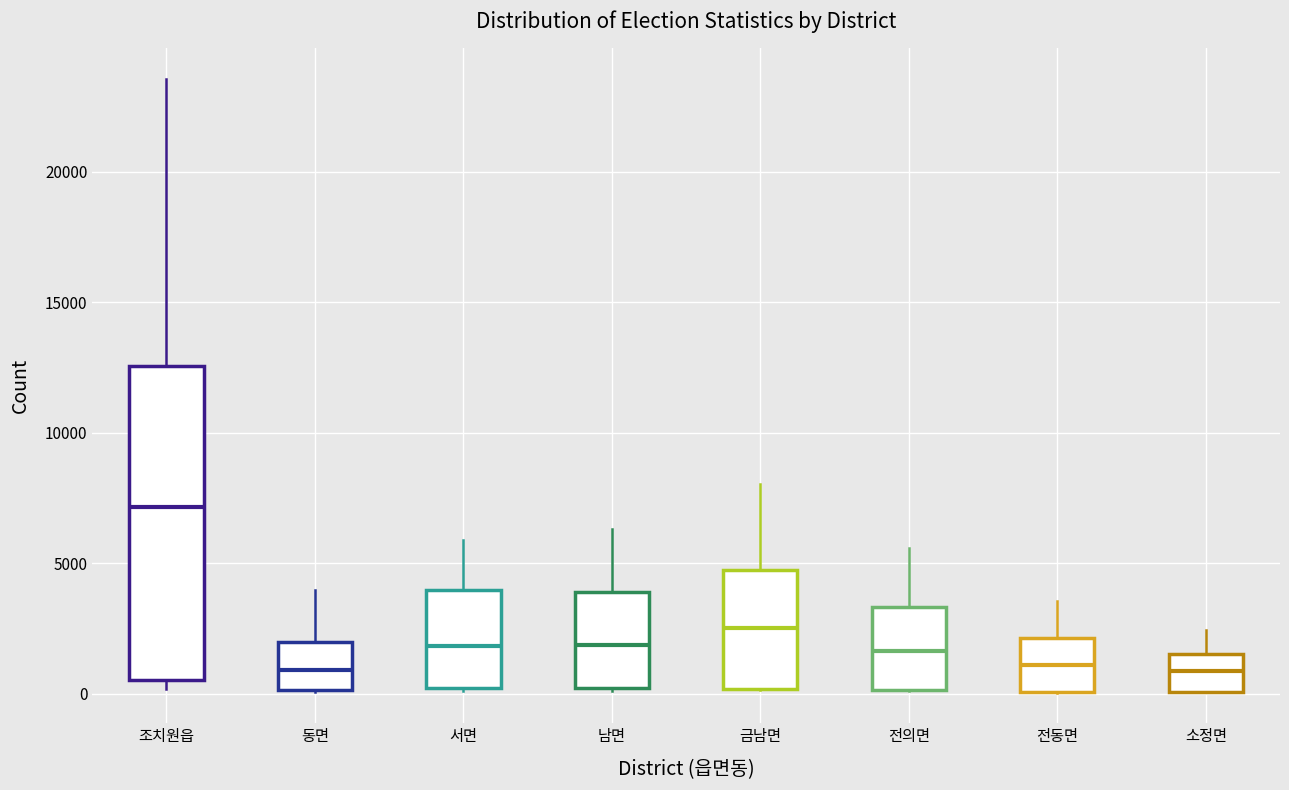

Which box has the highest median line?

조치원읍